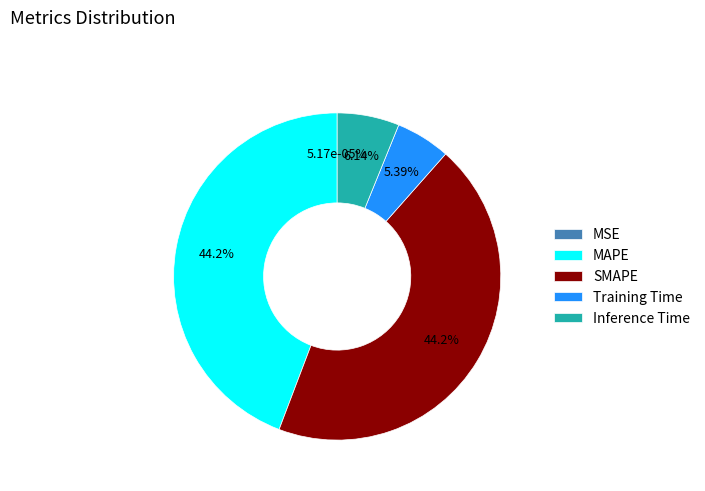

What percentage do SMAPE and Inference Time together represent?

50.4%